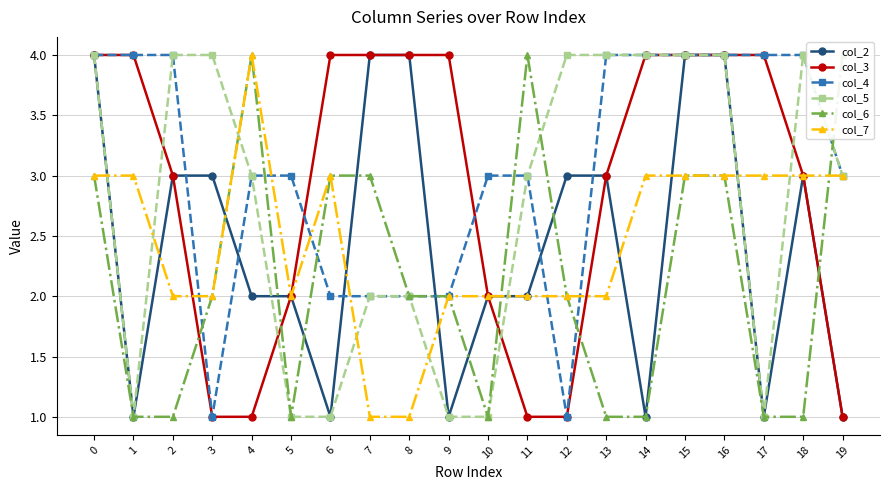

Where is the first local maximum for col_2?

18